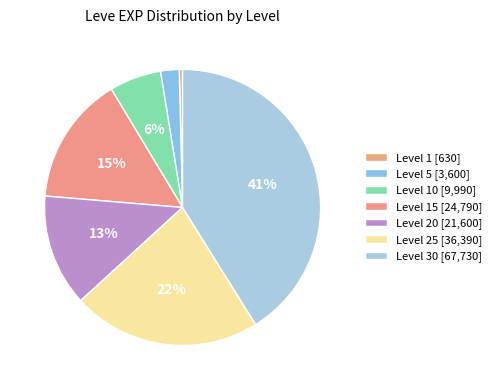

How many slices are in this pie chart?

7